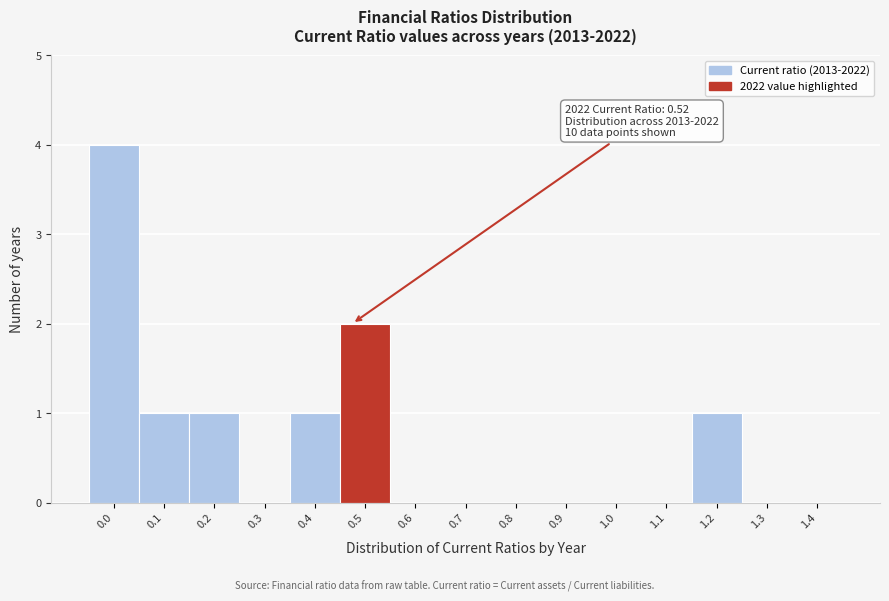

Reading left to right, extract all data points from this chart.

0.0=4	0.1=1	0.2=1	0.3=0	0.4=1	0.5=2	0.6=0	0.7=0	0.8=0	0.9=0	1.0=0	1.1=0	1.2=1	1.3=0	1.4=0